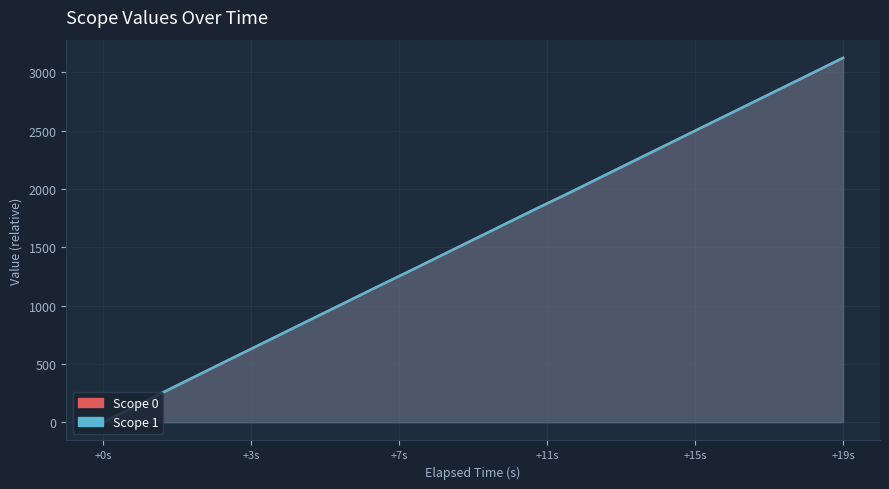

Which series has the largest total across all categories?

scope_1_line